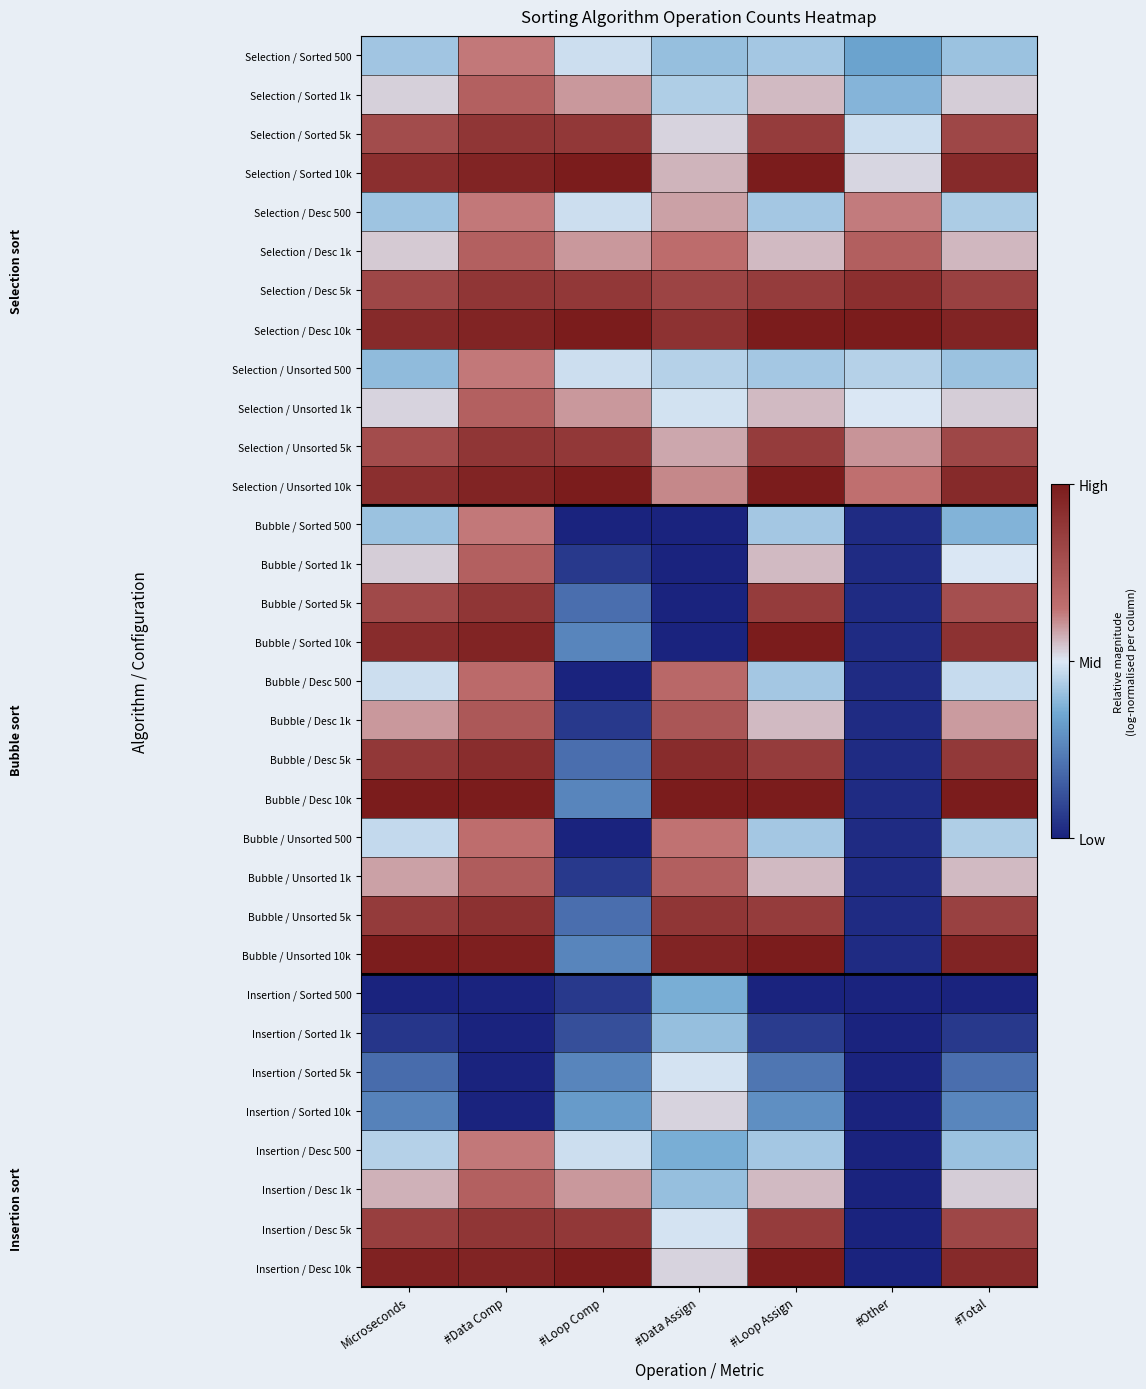

At which category is the sum across all series the highest?

#Data Comp